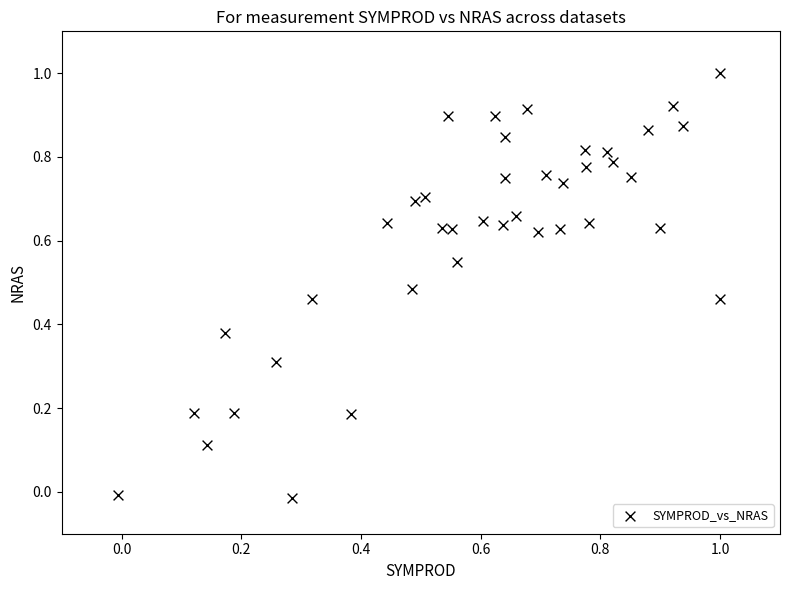

What is the range of X values (max minus min)?

1.0